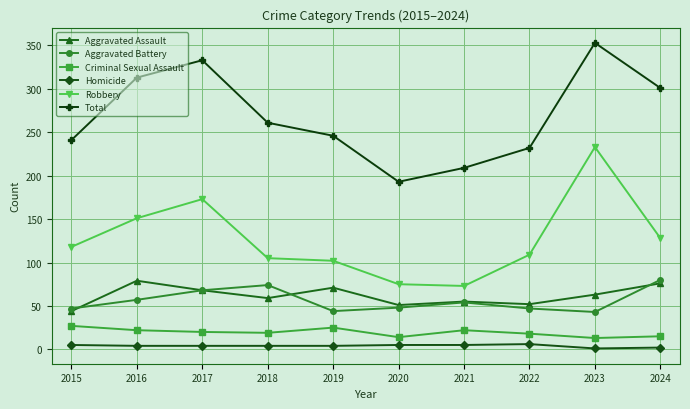

Count the number of data series in this chart.

6